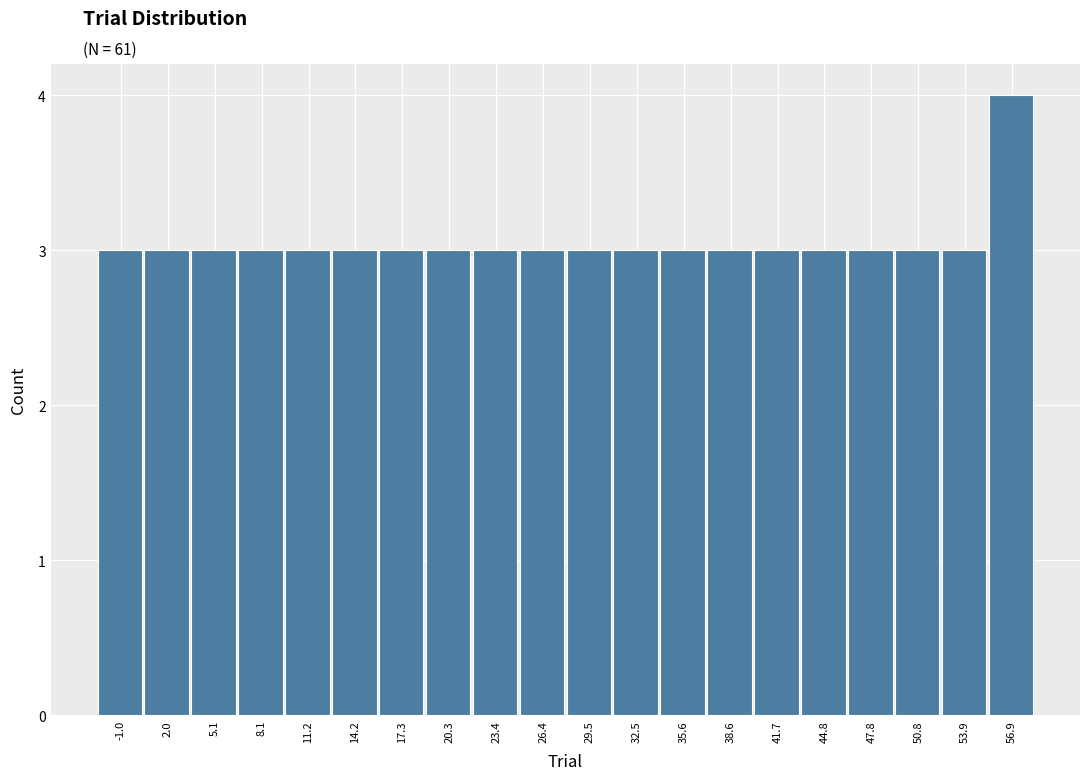

Reading right to left, what are all the values shown in this chart?

4	3	3	3	3	3	3	3	3	3	3	3	3	3	3	3	3	3	3	3